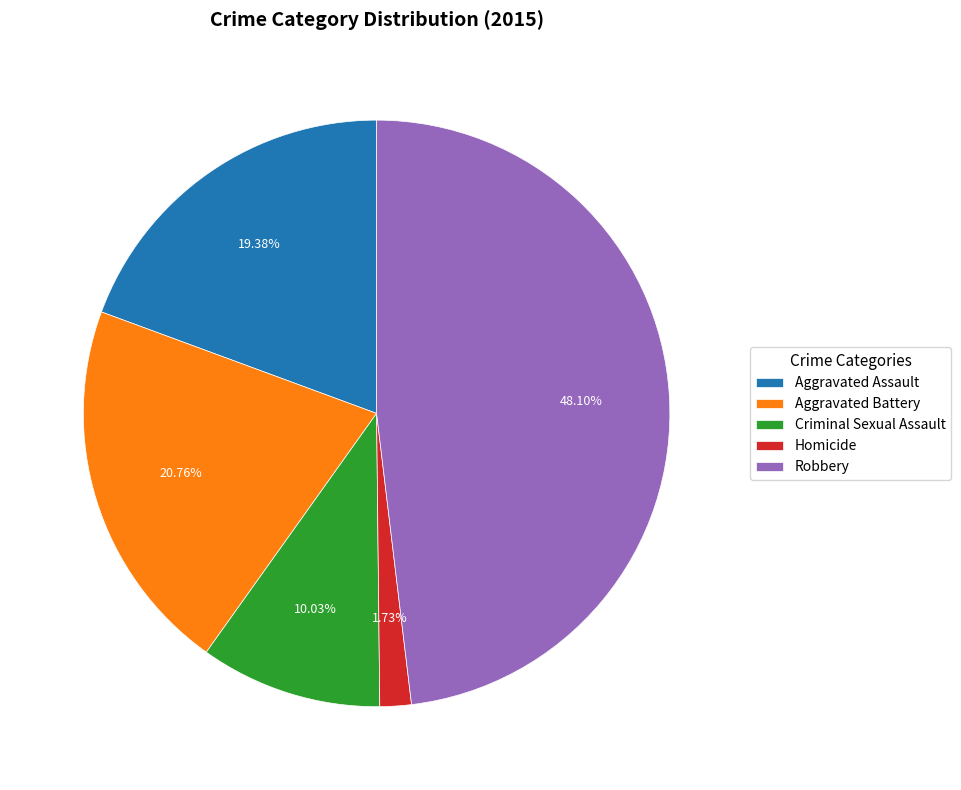

Count the number of slices in the pie.

5